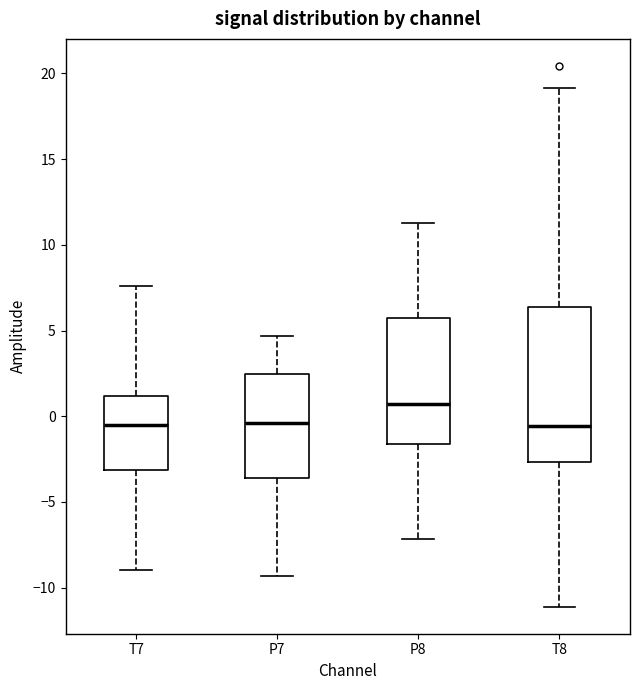

Reading left to right, transcribe this box plot: for each box, give where its median line is, the range the box spans, and where its two whiskers end, as read against the y-axis. The values are not printed on the chart, so give them approximately, as read against the axis.

T7: median -0.5, box -3.0 to 1.0, whiskers -9.0 to 7.5
P7: median -0.5, box -3.5 to 2.5, whiskers -9.5 to 4.5
P8: median 0.5, box -1.5 to 5.5, whiskers -7.0 to 11.5
T8: median -0.5, box -2.5 to 6.5, whiskers -11.0 to 19.0